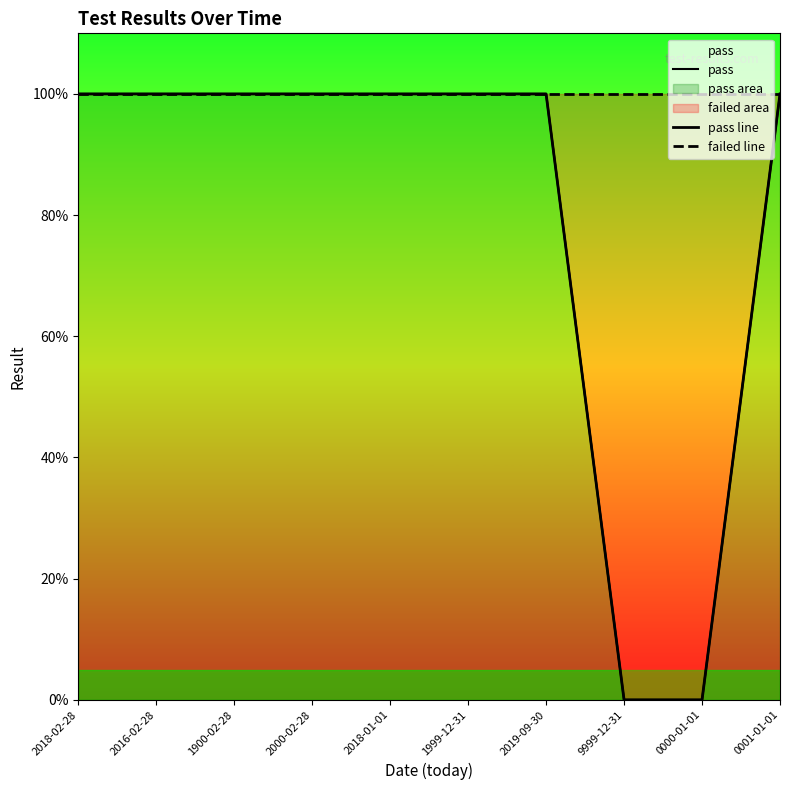

At which category does the chart reach its peak across all series?

2018-02-28